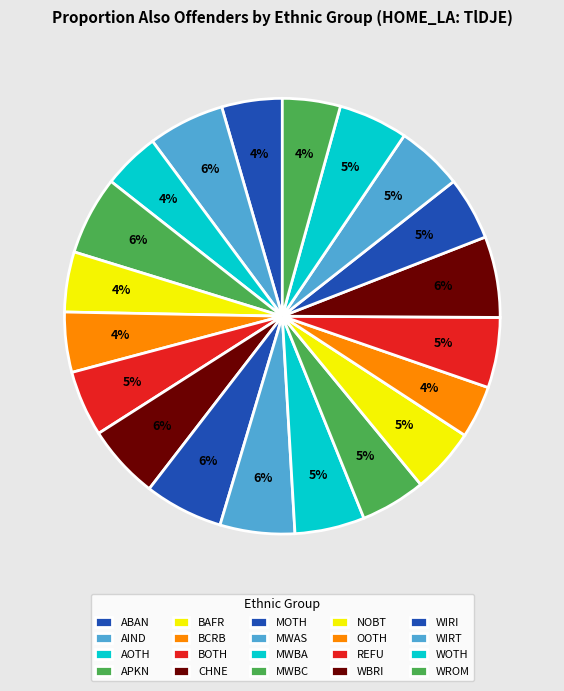

To the nearest percent, what percentage of the pie is BCRB?

4%